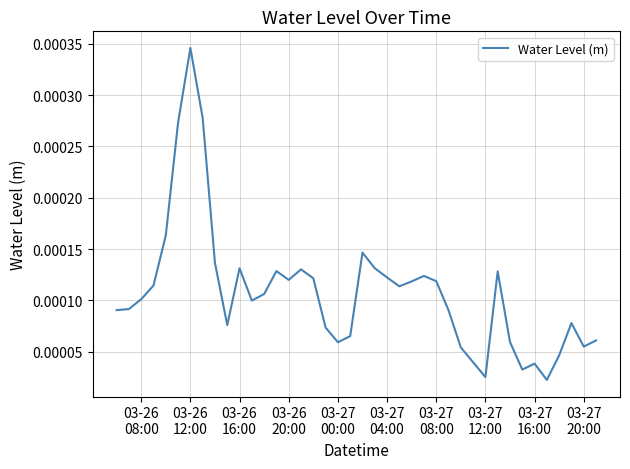

How many points are higher than both their immediate neighbors (excluding endpoints)?

9